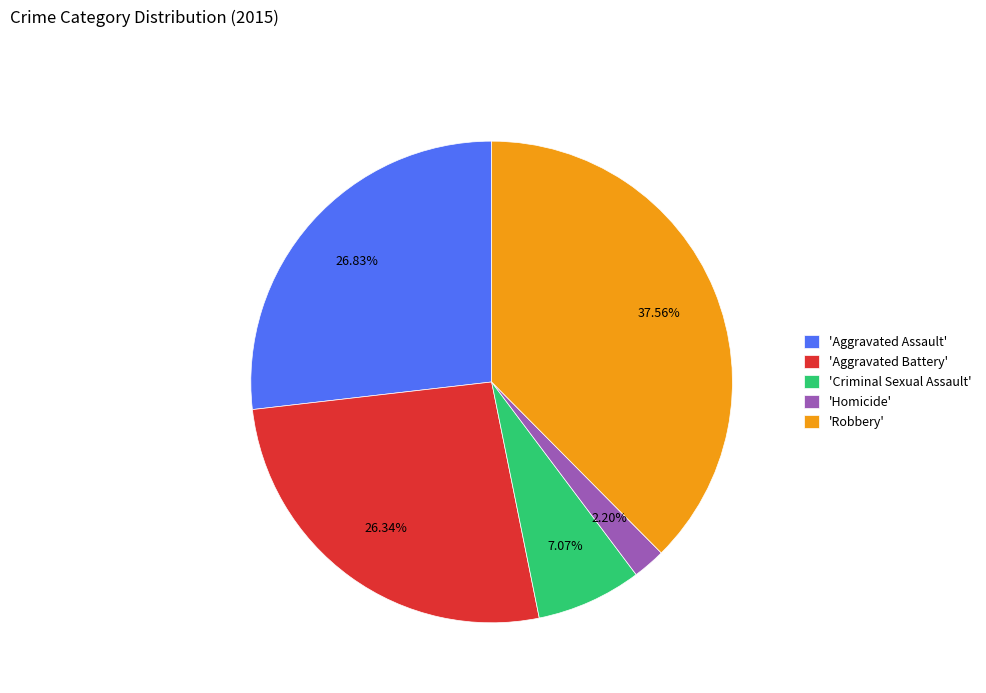

Approximately how many times larger is the value at 'Robbery' compared to 'Criminal Sexual Assault'?

5.3